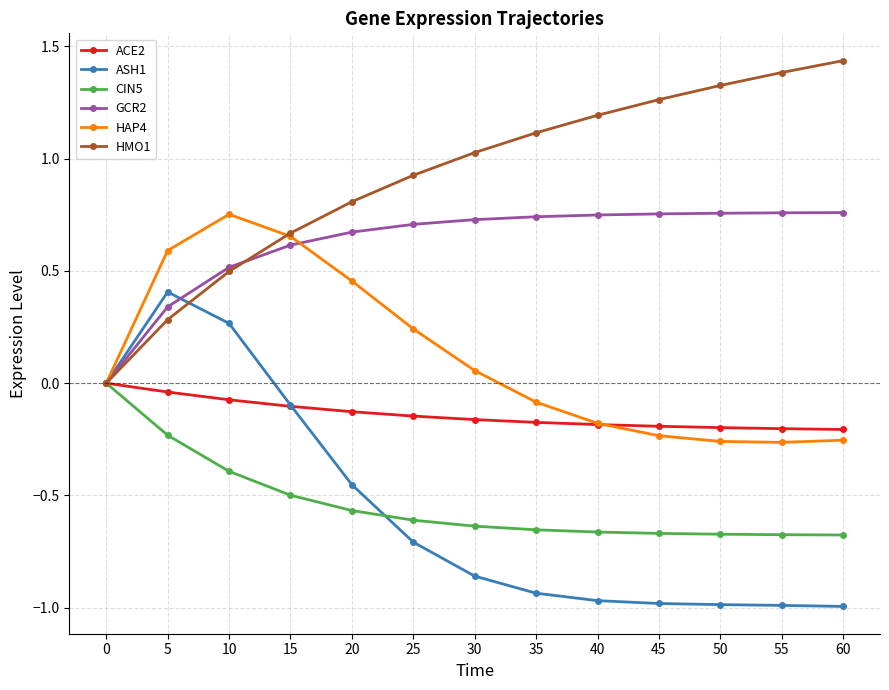

How many lines are shown in the chart?

6